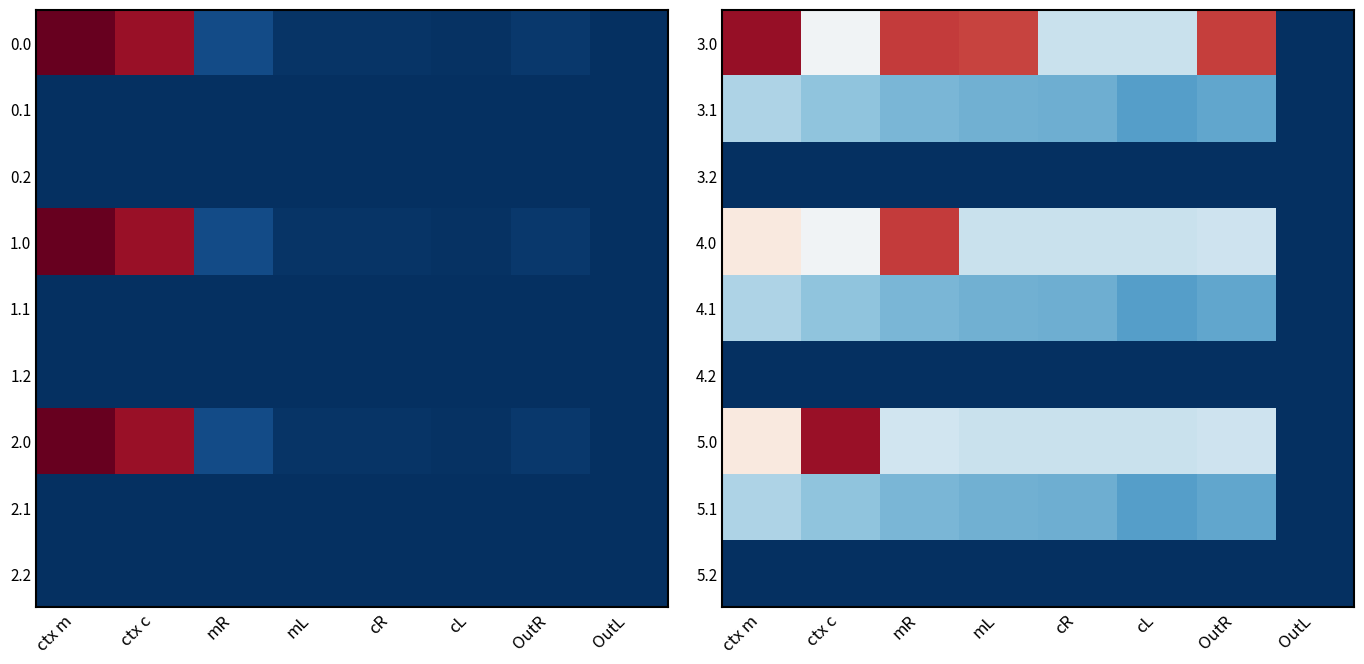

At how many categories does at least one series exceed 55?

7